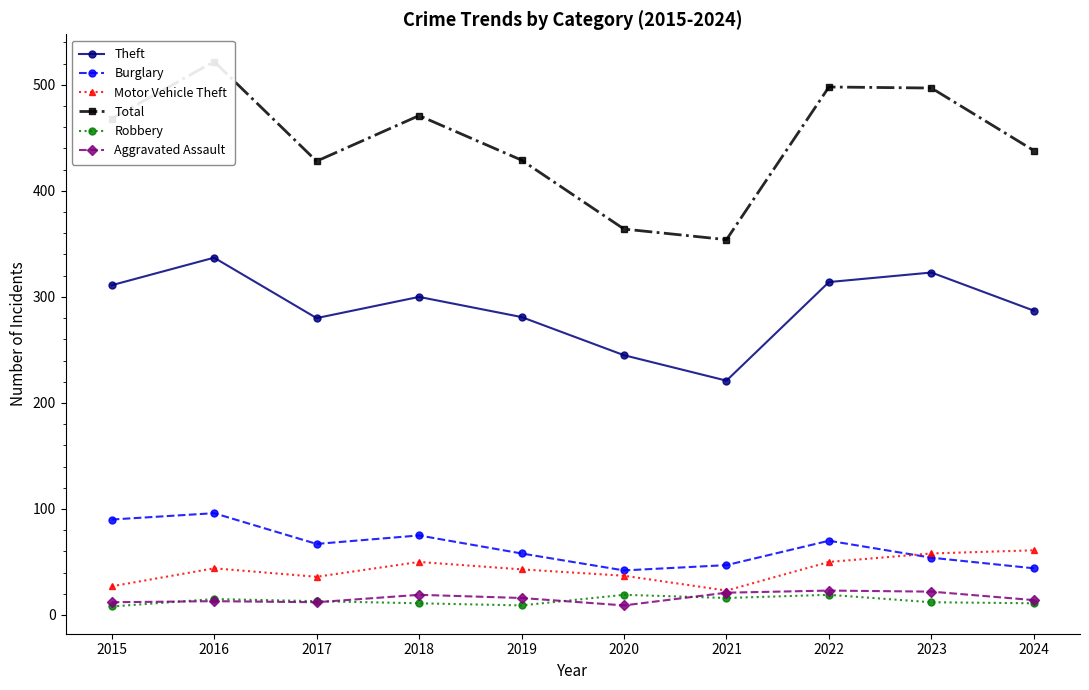

Reading right to left, extract all data points from this chart.

Theft: 287	323	314	221	245	281	300	280	337	311
Burglary: 44	54	70	47	42	58	75	67	96	90
Motor Vehicle Theft: 61	58	50	23	37	43	50	36	44	27
Total: 438	497	498	354	364	429	471	428	522	468
Robbery: 11	12	19	16	19	9	11	13	15	8
Aggravated Assault: 14	22	23	21	9	16	19	12	13	12